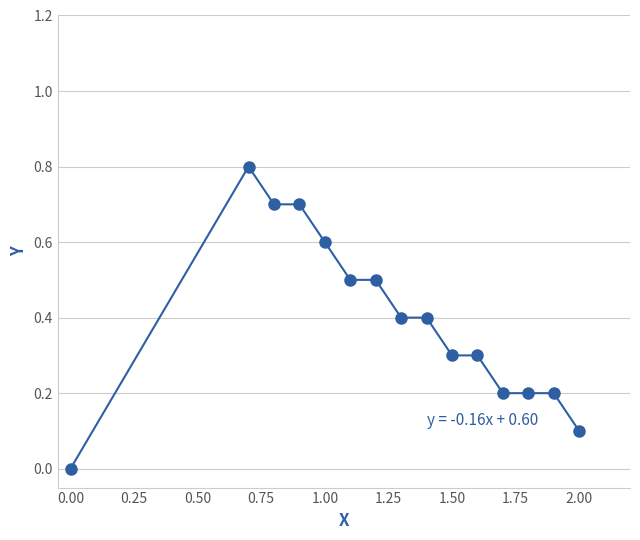

What is the sum of all values?

5.9